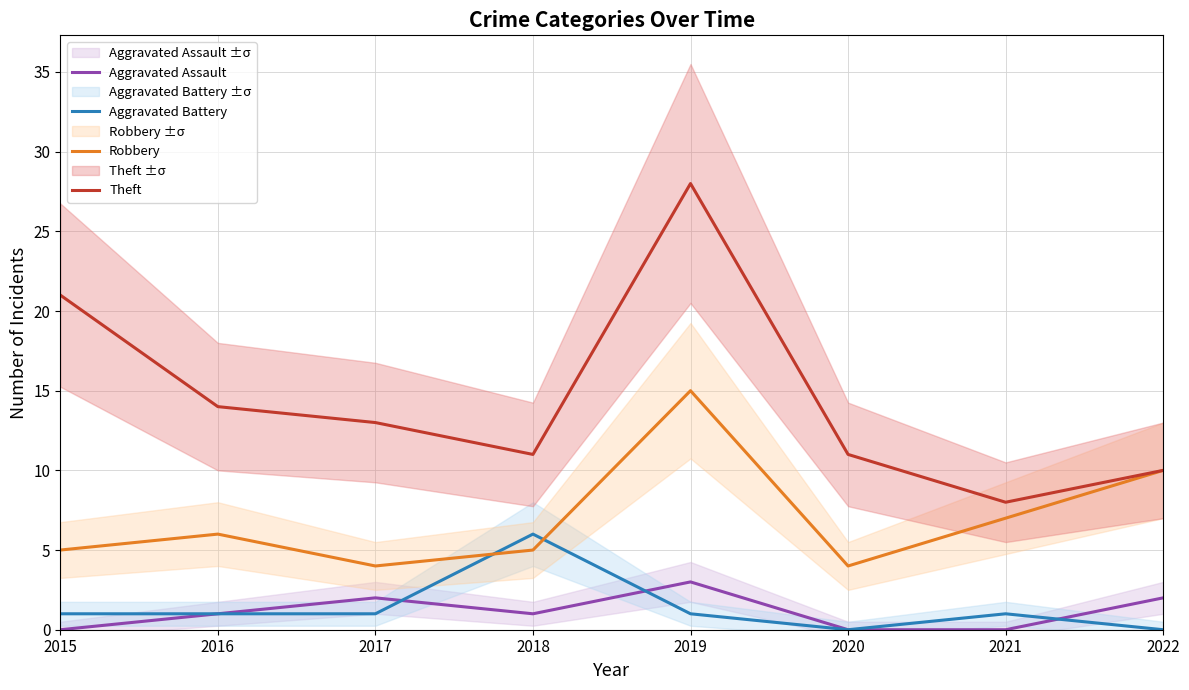

True or false: Theft has a value of 8 at 2021.

True